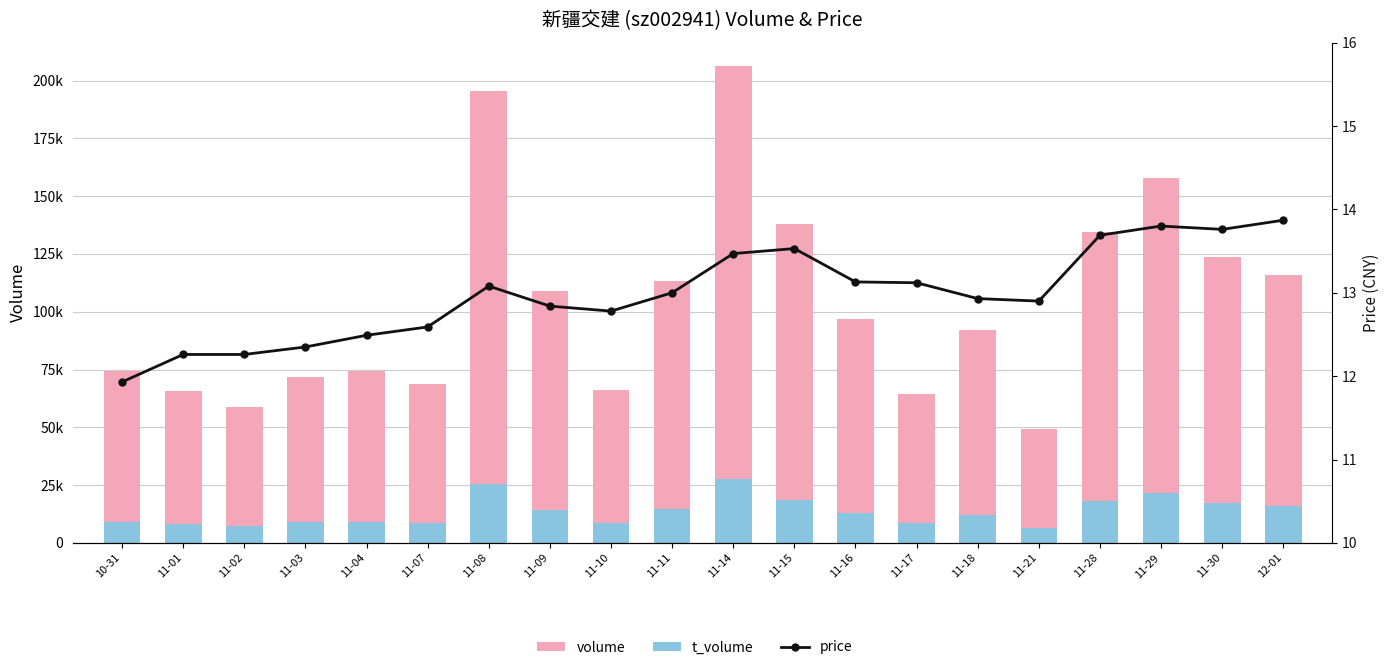

What is the difference between the highest and lowest values at 11-11?

113488.0